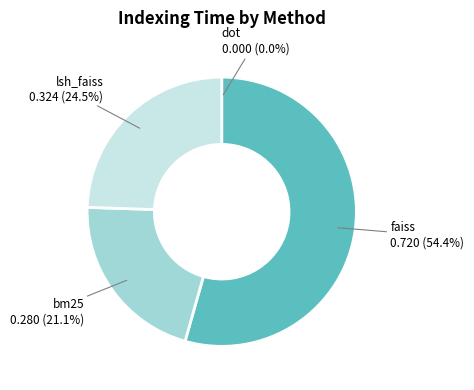

What is the largest slice in the pie chart?

faiss